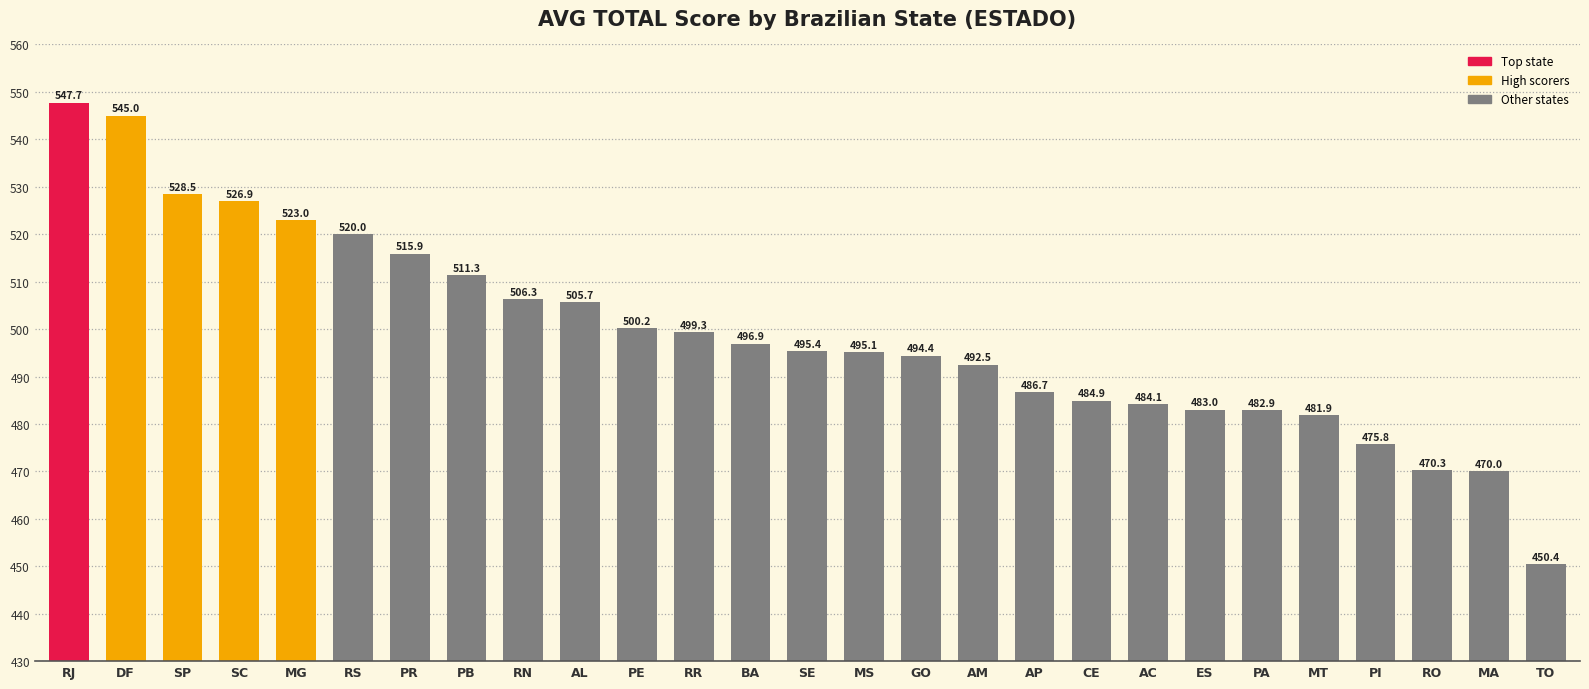

Rank the categories by value from highest to lowest.

RJ, DF, SP, SC, MG, RS, PR, PB, RN, AL, PE, RR, BA, SE, MS, GO, AM, AP, CE, AC, ES, PA, MT, PI, RO, MA, TO